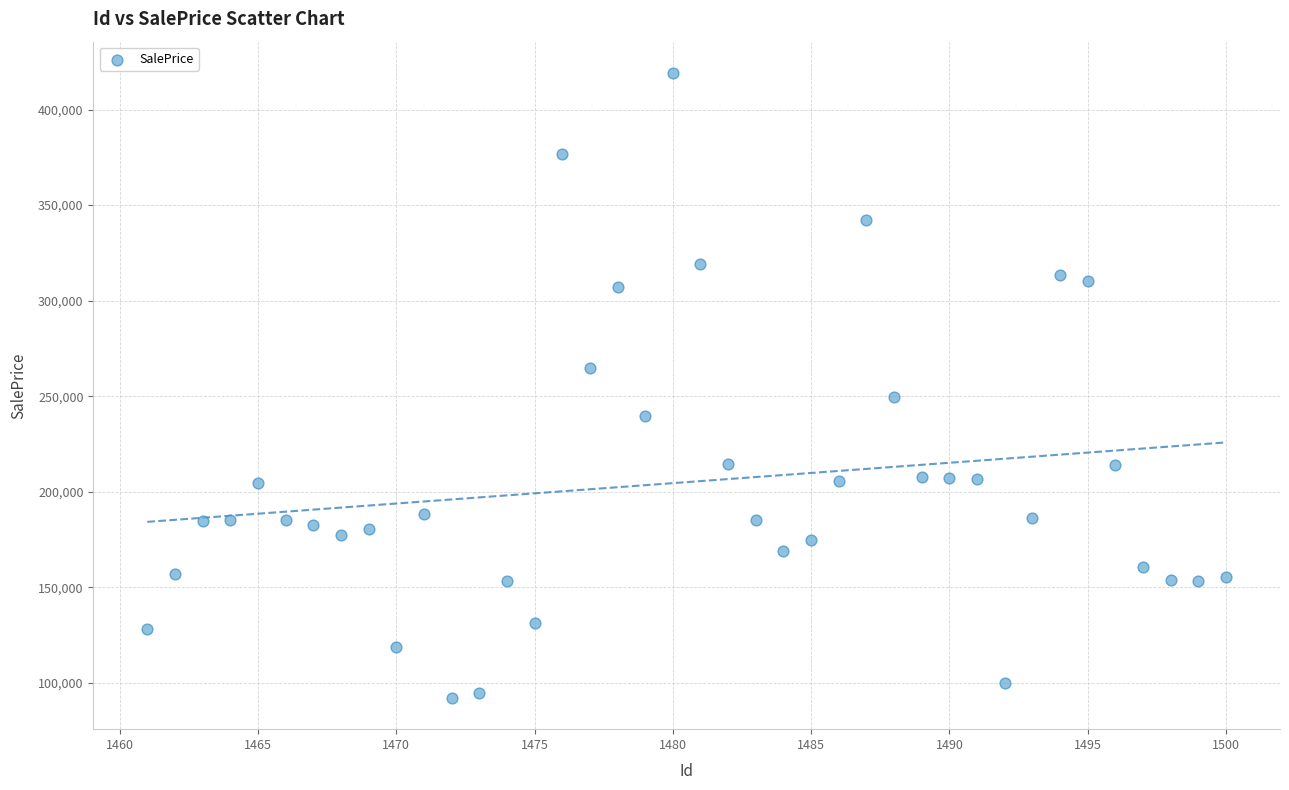

What is the range of X values (max minus min)?

39.0